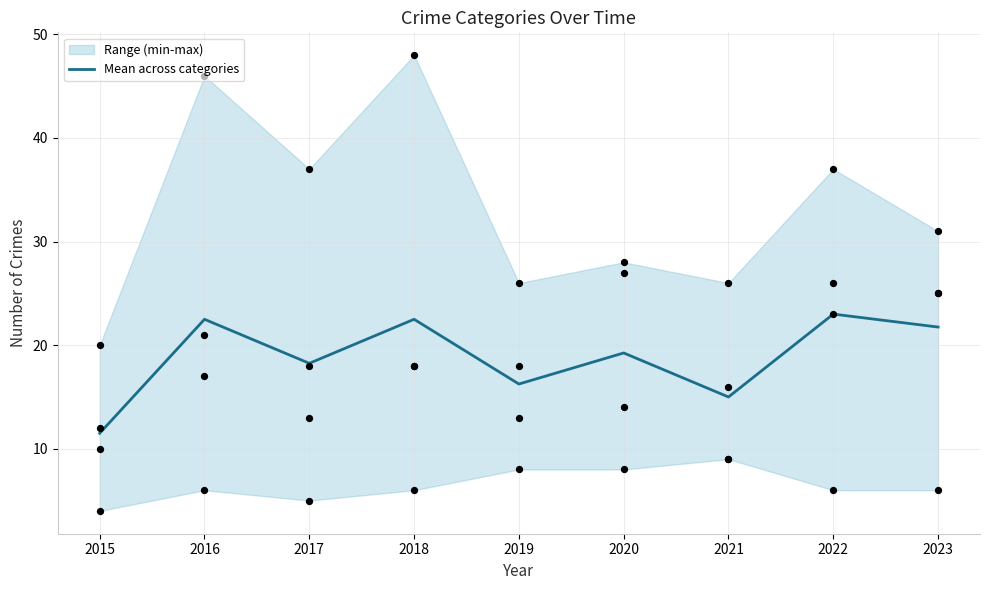

Between 2021 and 2019, which is larger?

2019